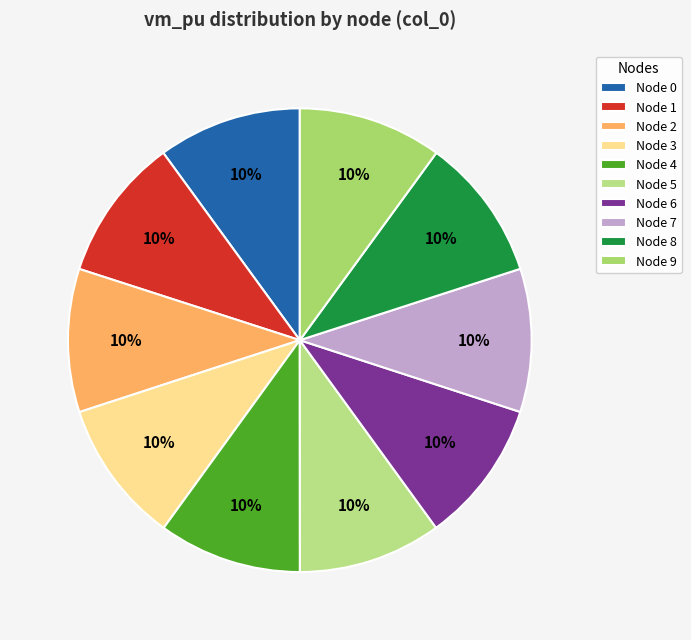

Which slice is the smallest?

5